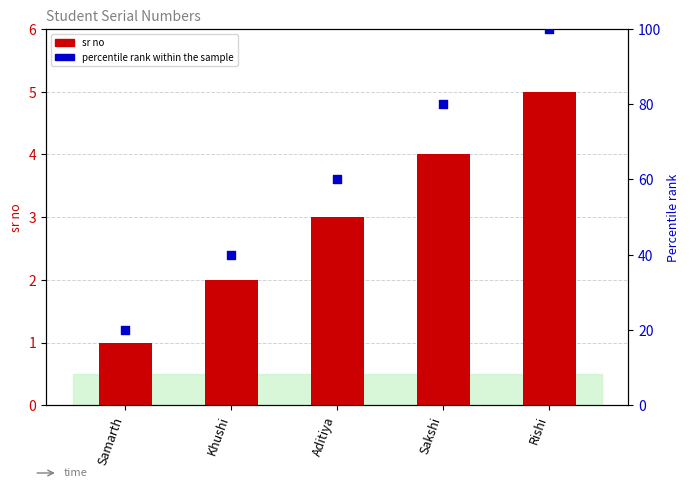

What are all the series names shown in the legend?

sr no, percentile rank within the sample